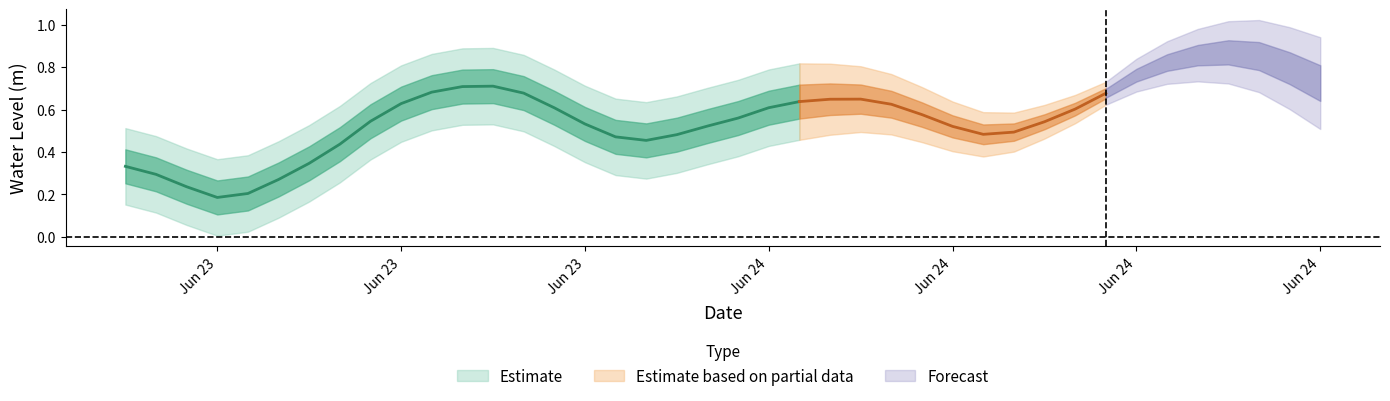

Reading left to right, what are all the values shown in this chart?

2023-06-23 06:00:00=0.3	2023-06-23 07:00:00=0.3	2023-06-23 08:00:00=0.2	2023-06-23 09:00:00=0.2	2023-06-23 10:00:00=0.2	2023-06-23 11:00:00=0.3	2023-06-23 12:00:00=0.3	2023-06-23 13:00:00=0.4	2023-06-23 14:00:00=0.5	2023-06-23 15:00:00=0.6	2023-06-23 16:00:00=0.7	2023-06-23 17:00:00=0.7	2023-06-23 18:00:00=0.7	2023-06-23 19:00:00=0.7	2023-06-23 20:00:00=0.6	2023-06-23 21:00:00=0.5	2023-06-23 22:00:00=0.5	2023-06-23 23:00:00=0.5	2023-06-24 00:00:00=0.5	2023-06-24 01:00:00=0.5	2023-06-24 02:00:00=0.6	2023-06-24 03:00:00=0.6	2023-06-24 04:00:00=0.6	2023-06-24 05:00:00=0.6	2023-06-24 06:00:00=0.6	2023-06-24 07:00:00=0.6	2023-06-24 08:00:00=0.6	2023-06-24 09:00:00=0.5	2023-06-24 10:00:00=0.5	2023-06-24 11:00:00=0.5	2023-06-24 12:00:00=0.5	2023-06-24 13:00:00=0.6	2023-06-24 14:00:00=0.7	2023-06-24 15:00:00=0.8	2023-06-24 16:00:00=0.8	2023-06-24 17:00:00=0.9	2023-06-24 18:00:00=0.9	2023-06-24 19:00:00=0.9	2023-06-24 20:00:00=0.8	2023-06-24 21:00:00=0.7